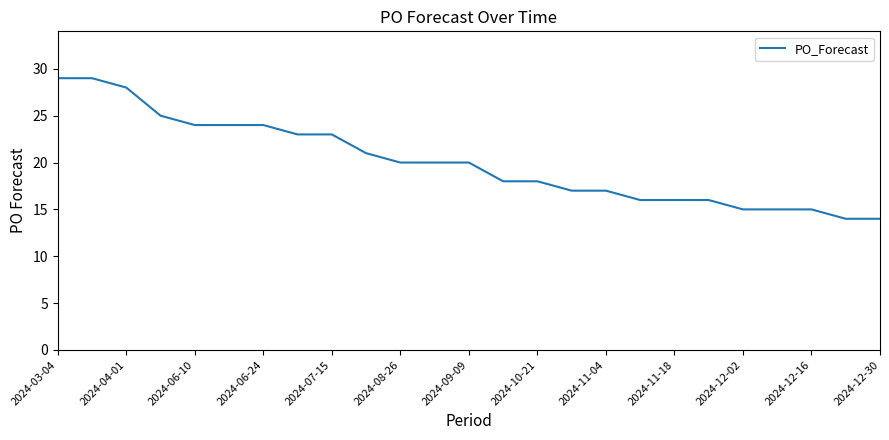

What is the difference between the maximum and minimum values?

15